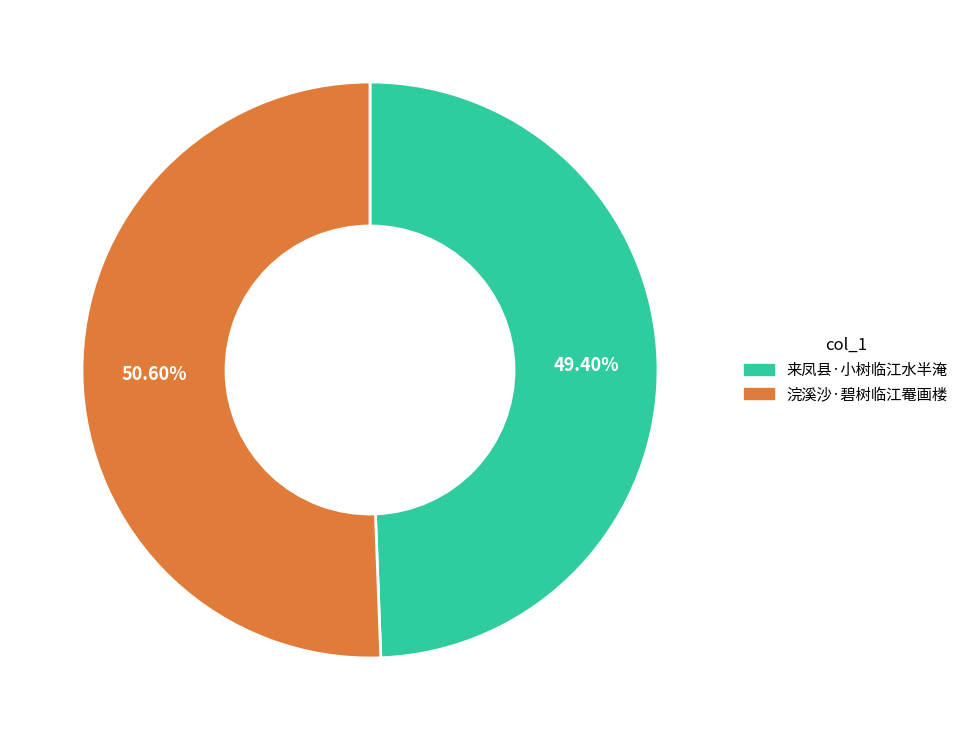

What is the ratio of the value at 浣溪沙·碧树临江罨画楼 to the value at 来凤县·小树临江水半淹?

1.0